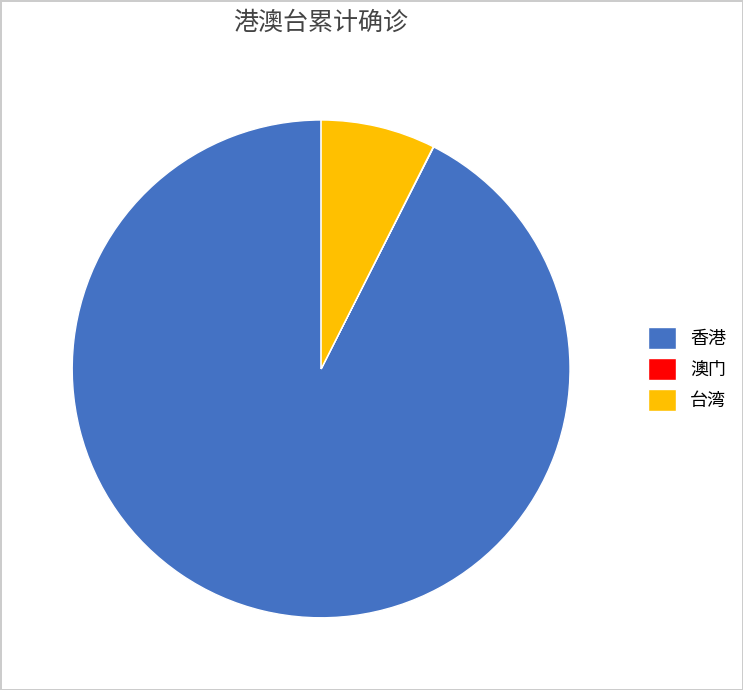

Which has a higher value, 香港 or 台湾?

香港